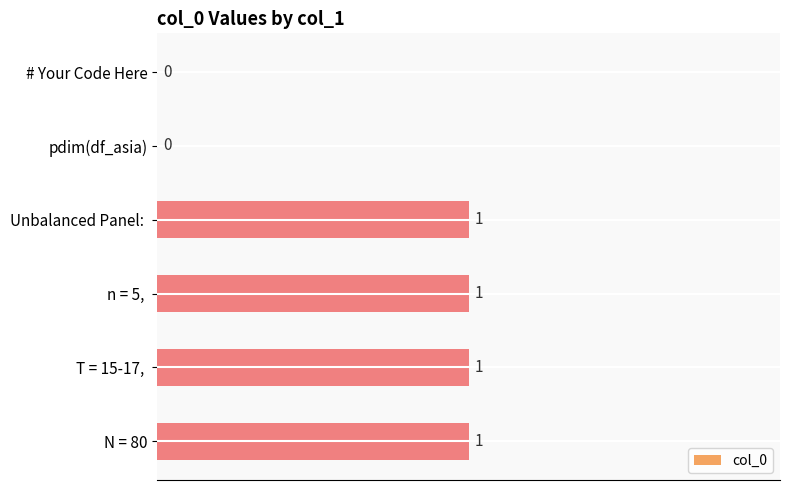

The value at Unbalanced Panel:  is 1. True or false?

True